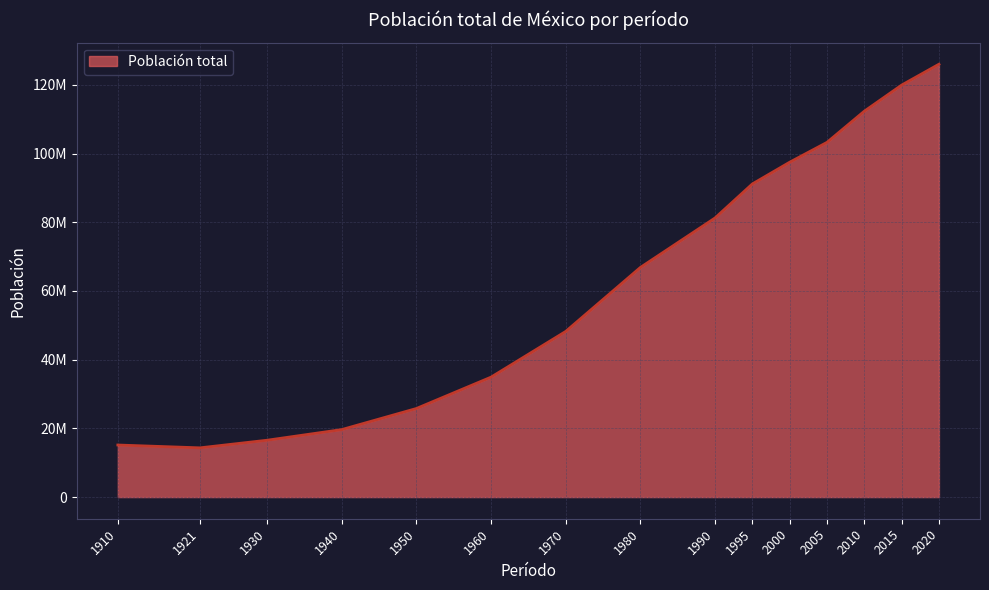

What is the difference between the second highest and minimum values?

105603693